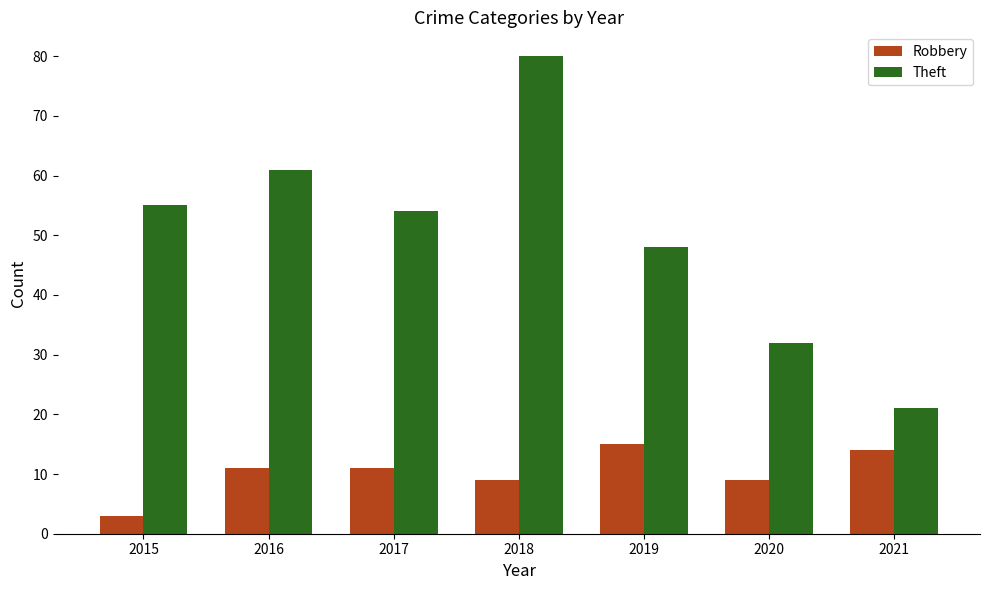

At how many categories does at least one series exceed 57?

2